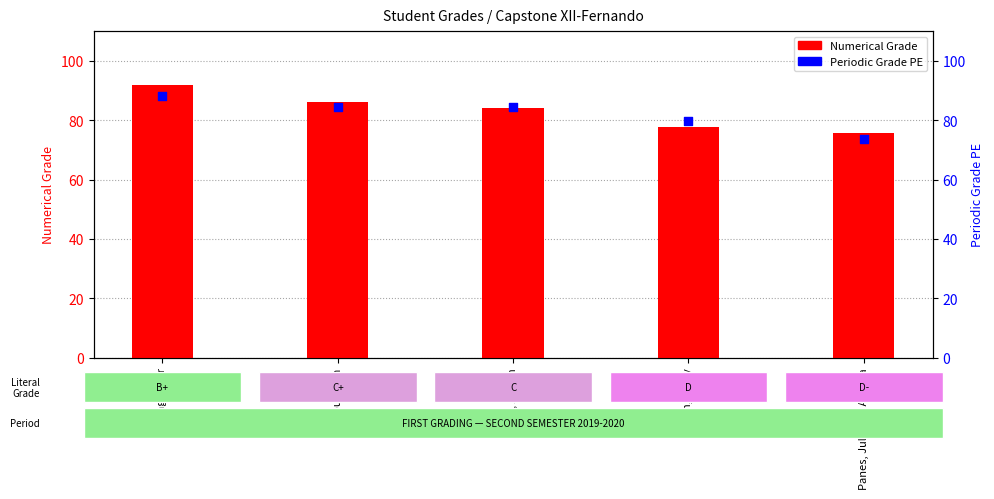

What are all the series names shown in the legend?

Numerical Grade, Periodic Grade PE